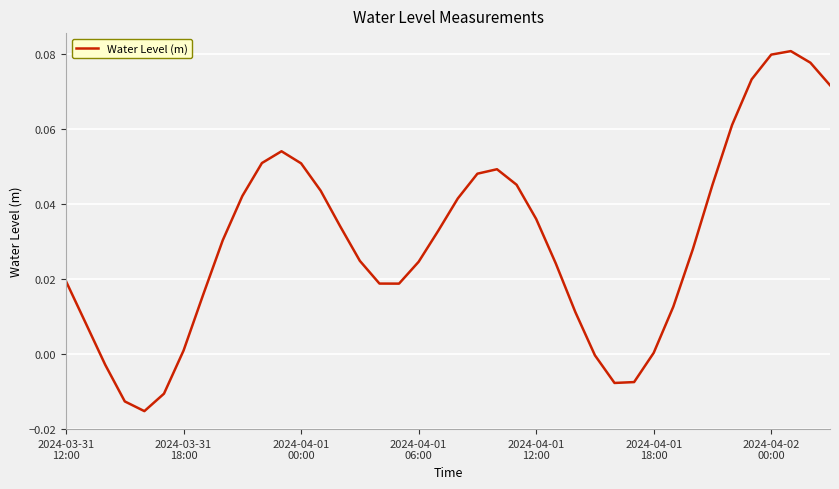

True or false: there are more than 1 points higher than both neighbors.

True